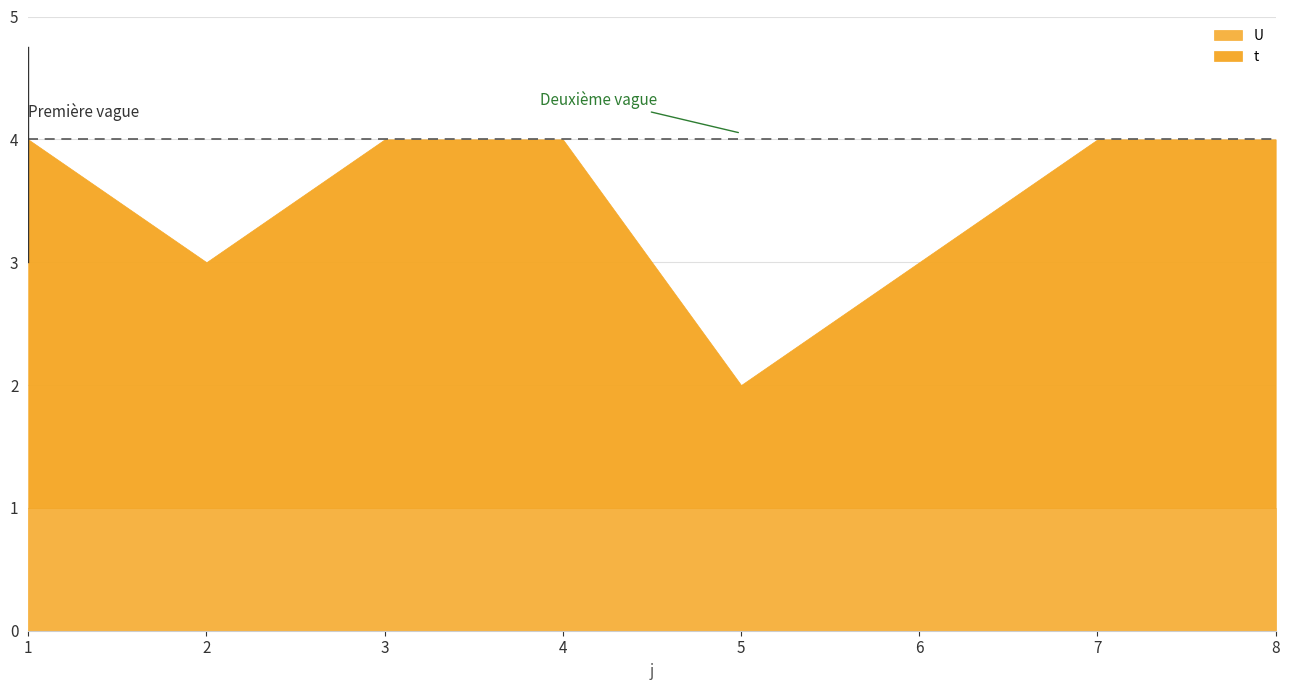

What are all the series names shown in the legend?

U, t